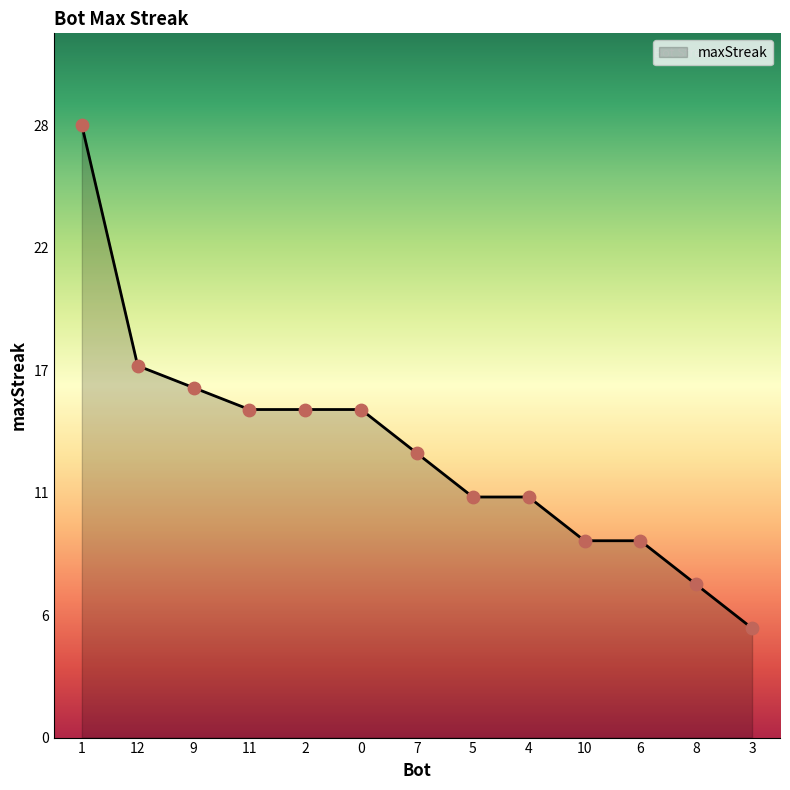

What is the change in value from 4 to 10?

-2